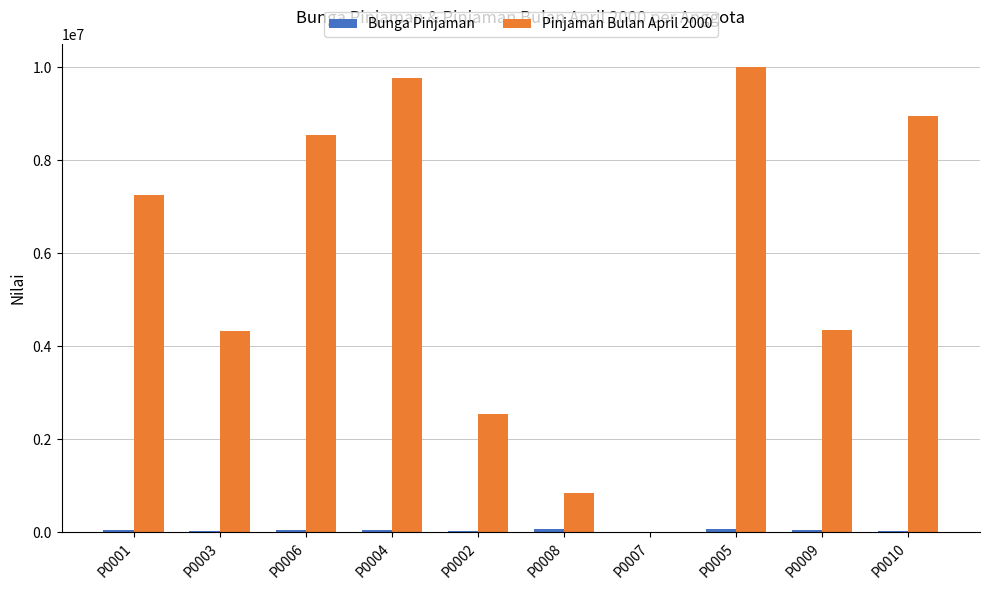

How many series are shown in this chart?

2